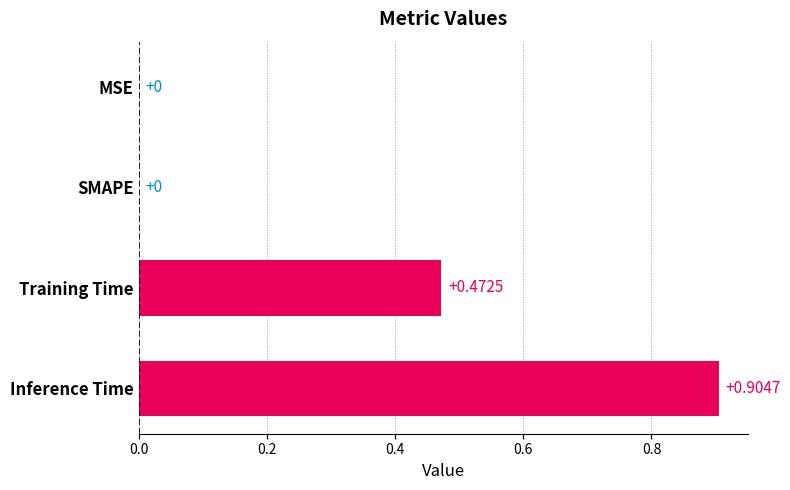

At which category does the chart reach its peak across all series?

Inference Time